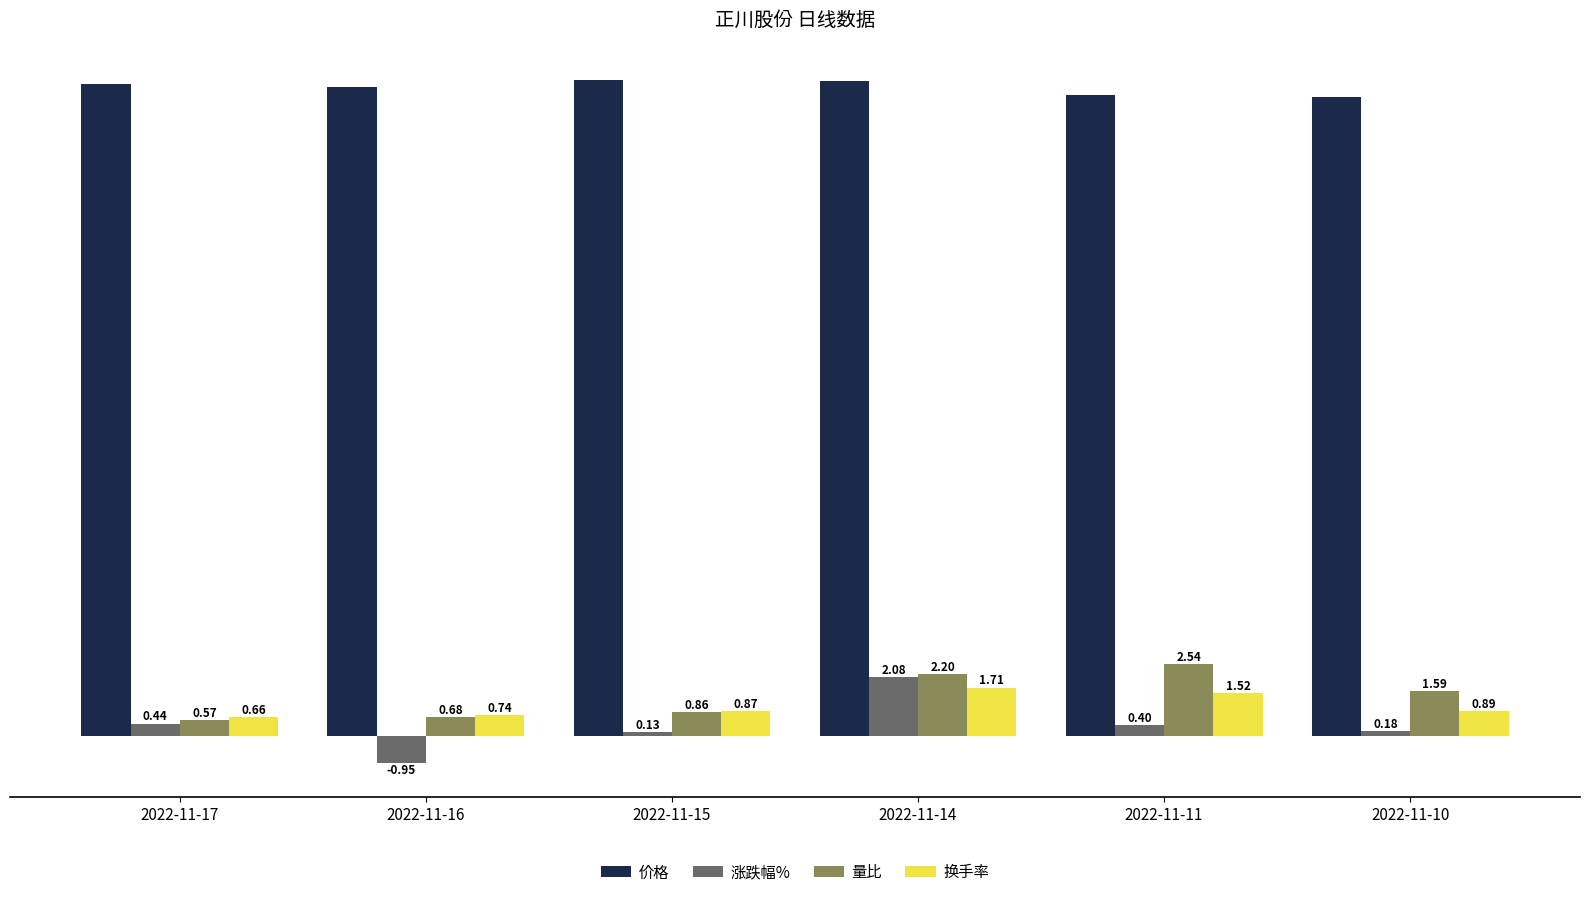

At which label does 价格 first exceed 23?

2022-11-17